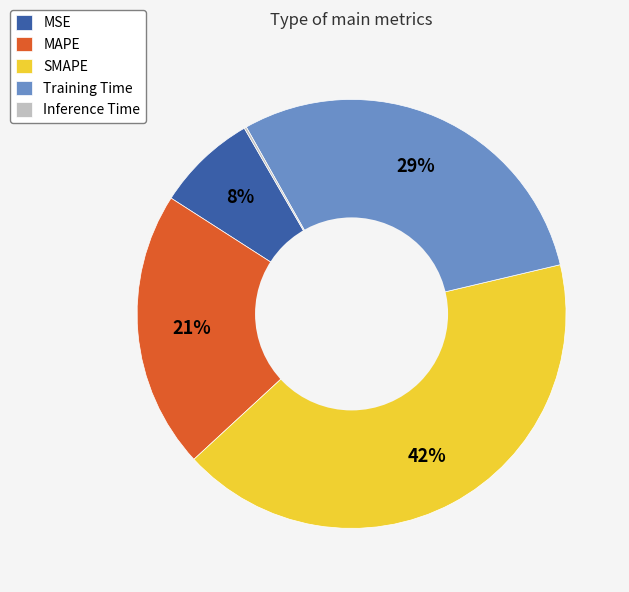

Does MAPE represent more than half of the total?

No